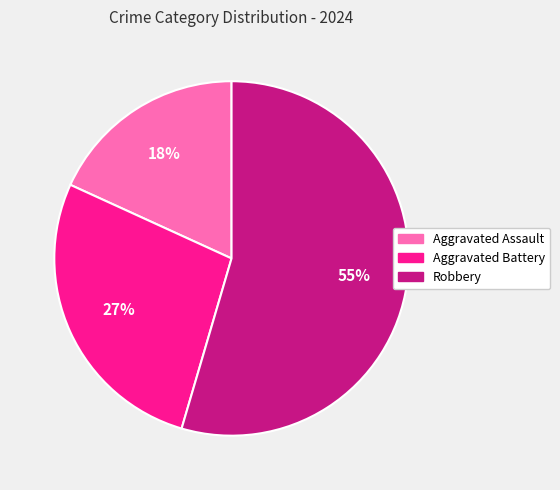

Which category has the smallest portion of the pie?

Aggravated Assault